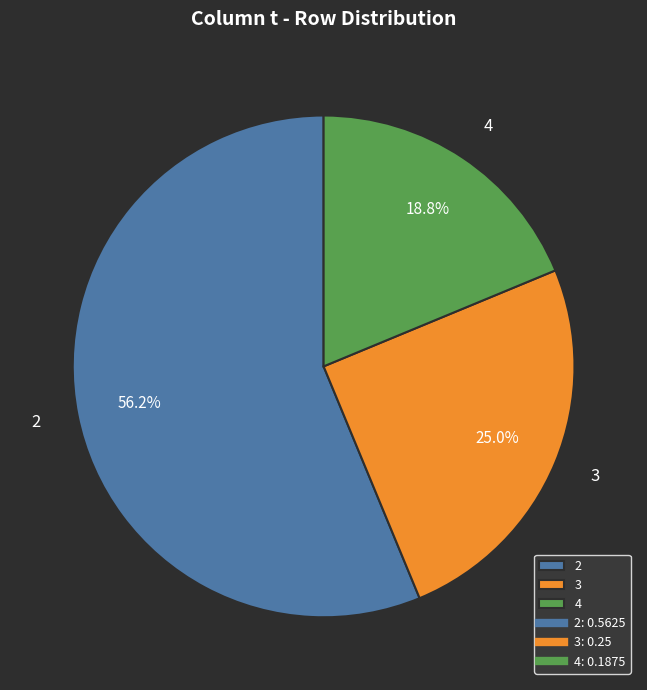

Does 3 represent more than half of the total?

No